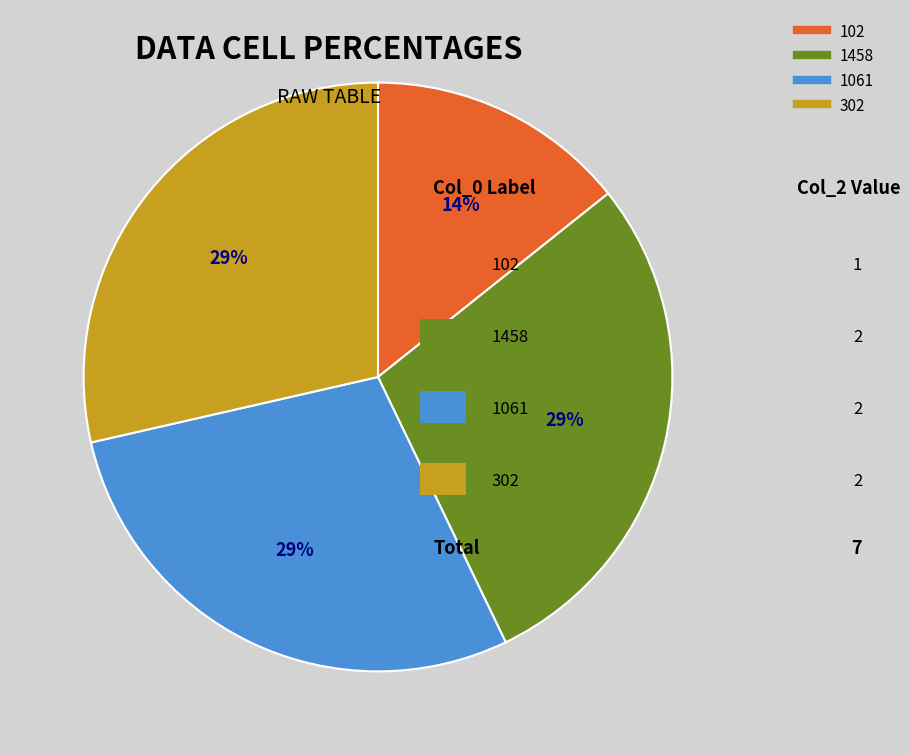

To the nearest percent, what is the average slice percentage?

25%